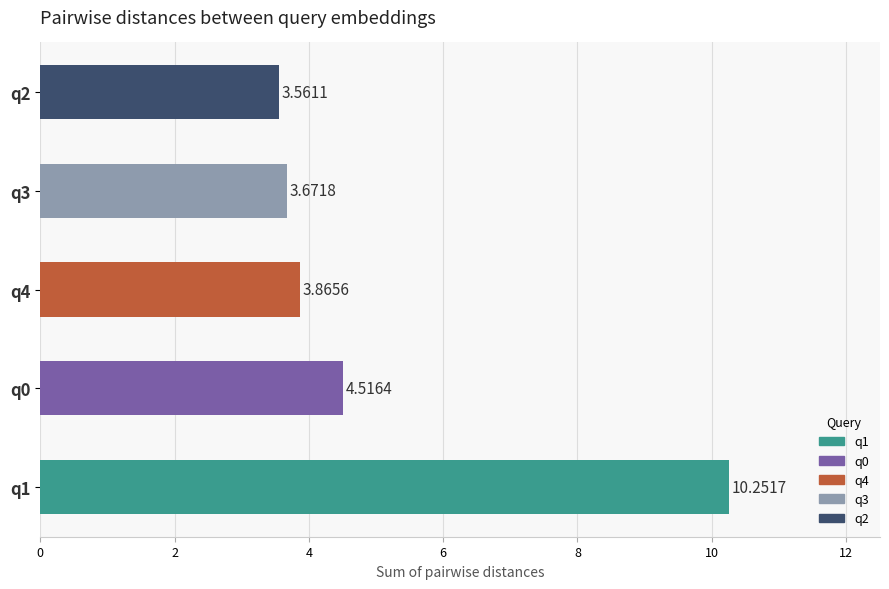

List the labels in order of value, smallest first.

q2, q3, q4, q0, q1